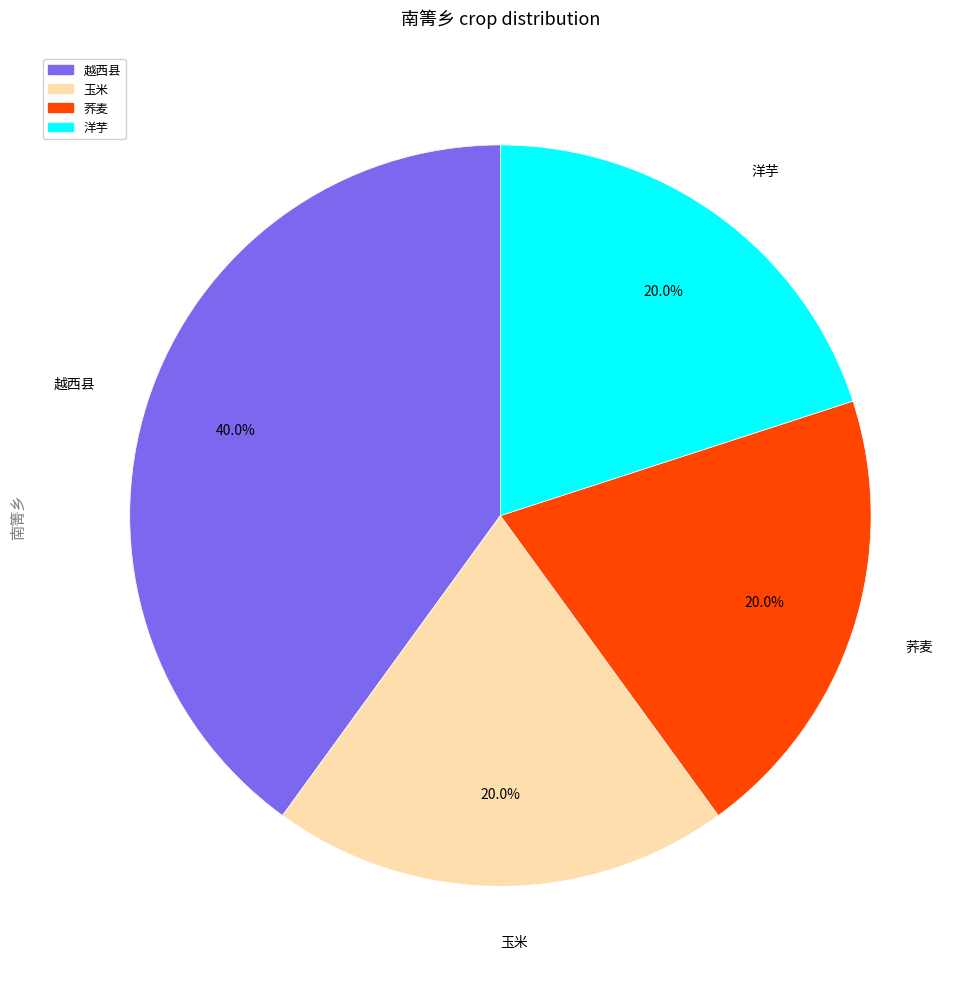

What percentage is NOT represented by 洋芋?

80.0%